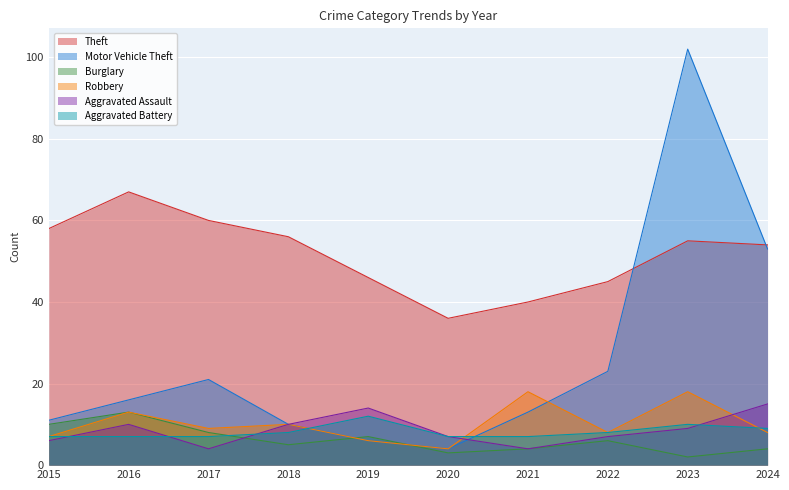

What is the value of the Theft point at the 3rd from the left?

60